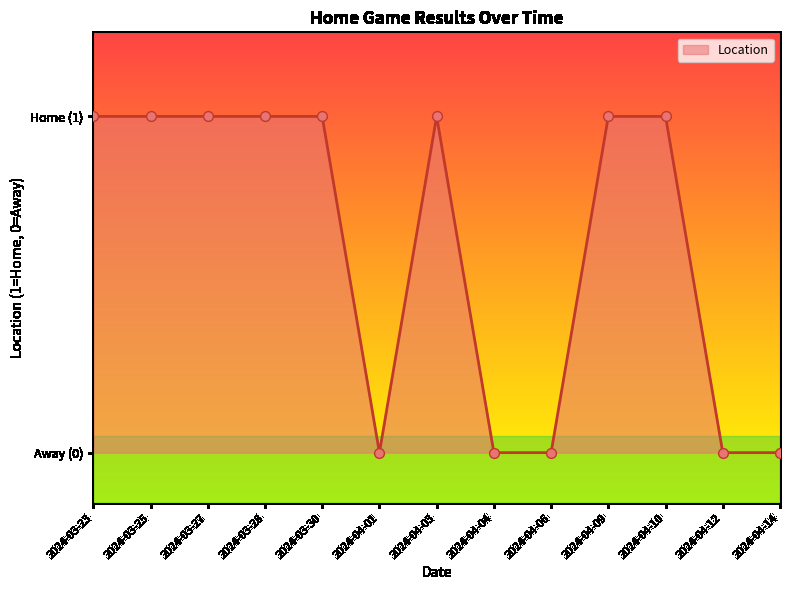

Which has a higher value, 2024-03-27 or 2024-04-12?

2024-03-27